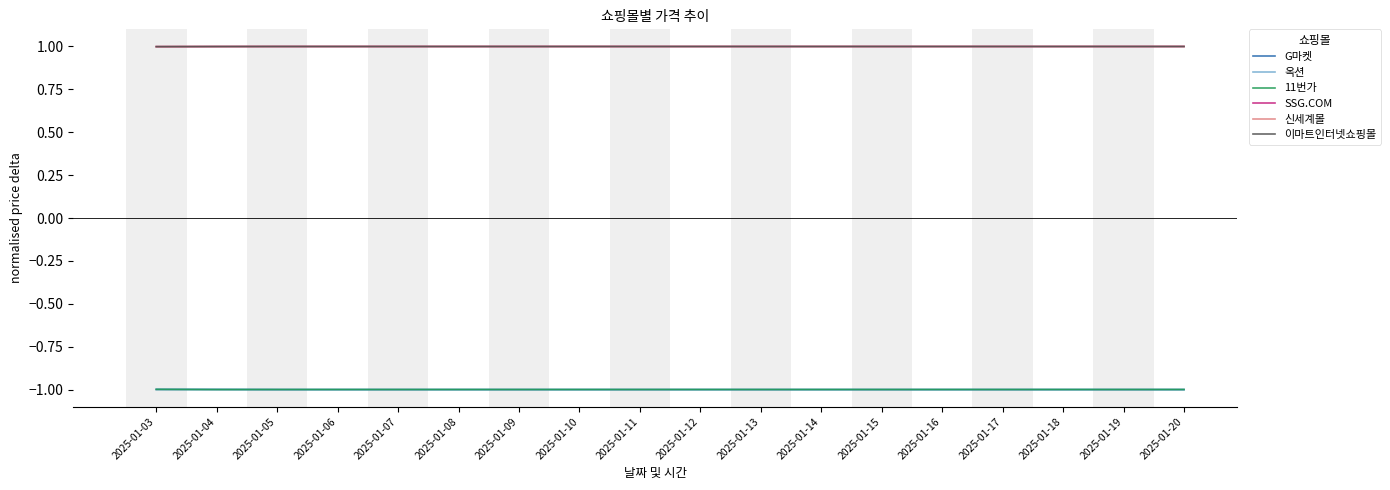

Does the chart have visible grid lines?

No